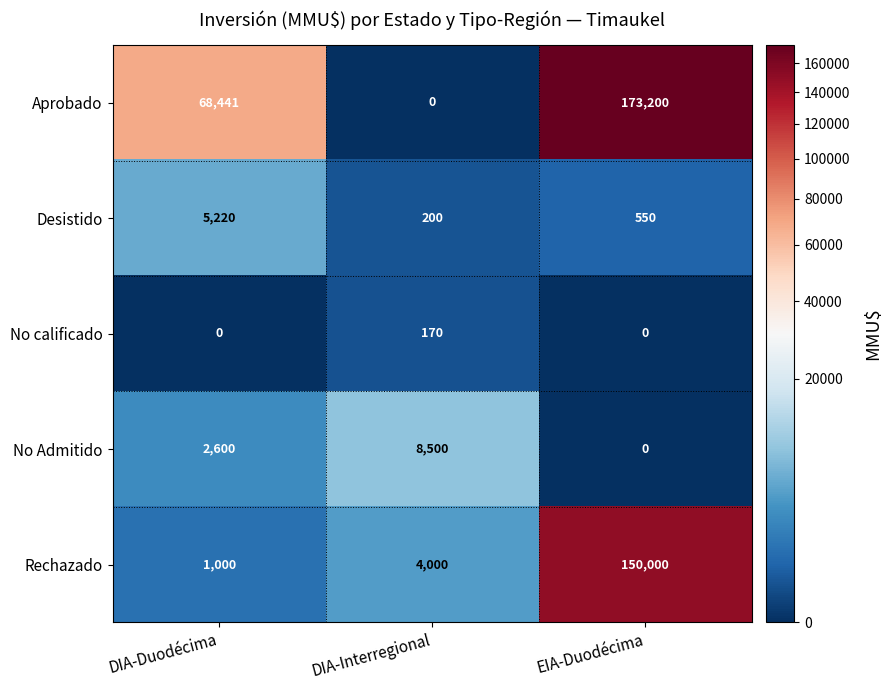

Count the number of categories in the chart.

3